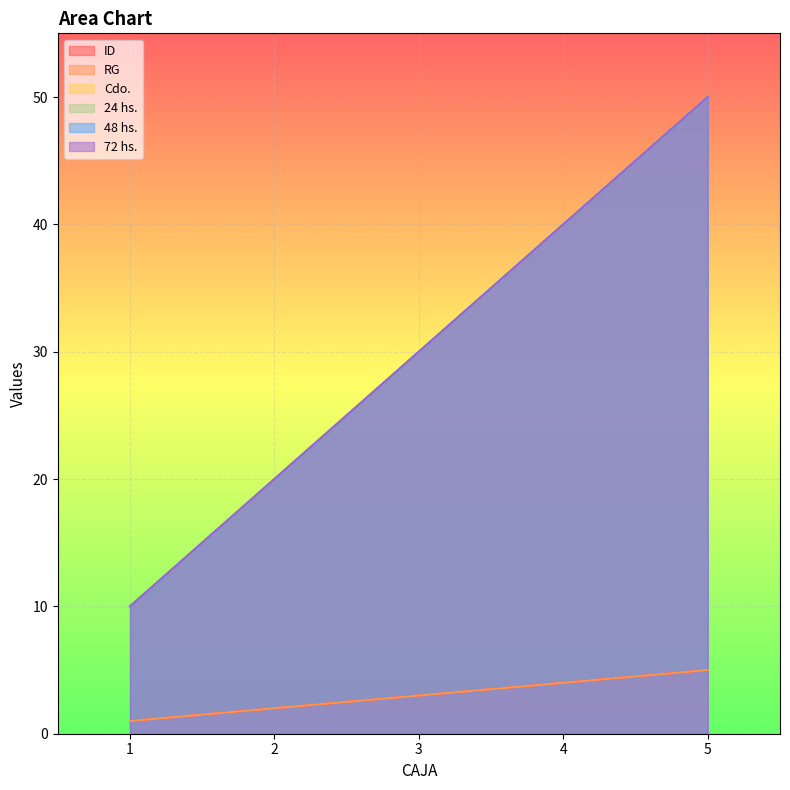

Which category has the highest value in the Cdo. series?

5